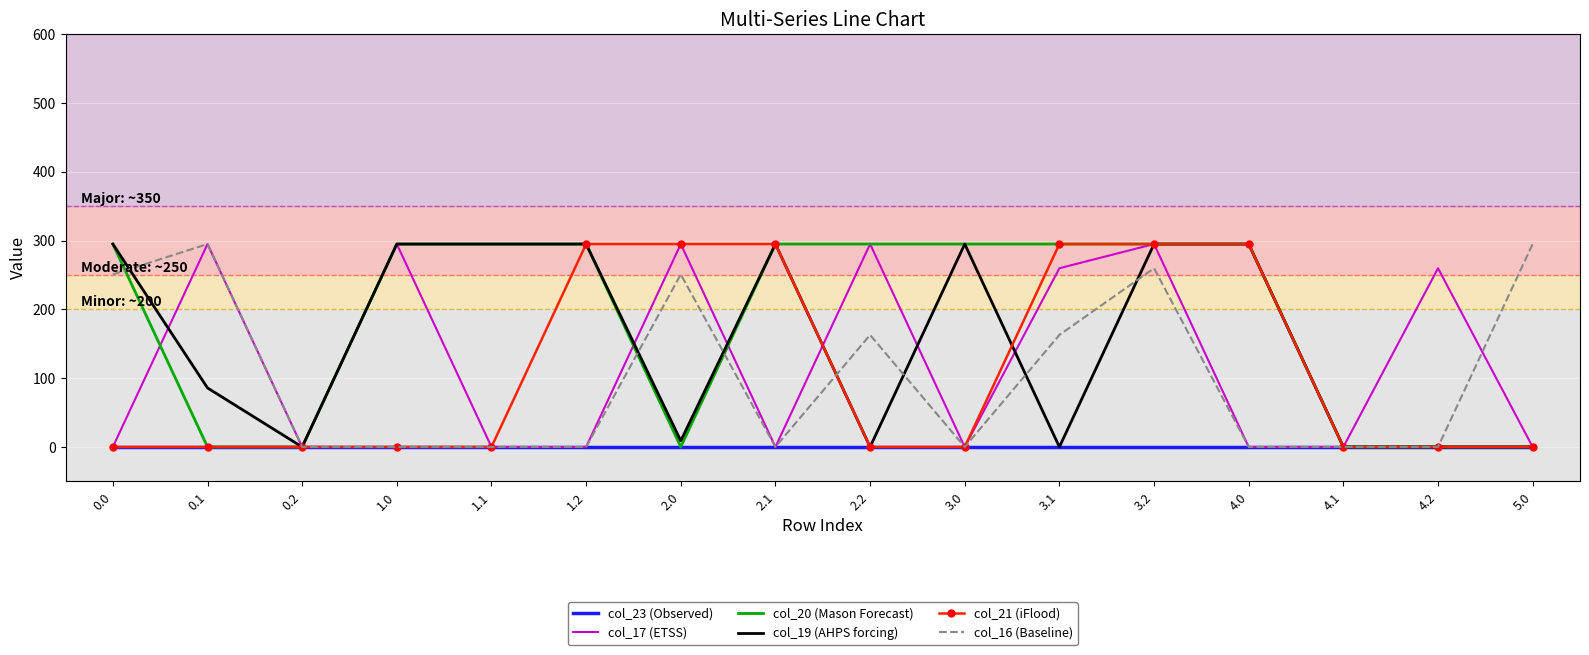

The value of col_21 (iFlood) at 0.2 is -101.1. True or false?

False